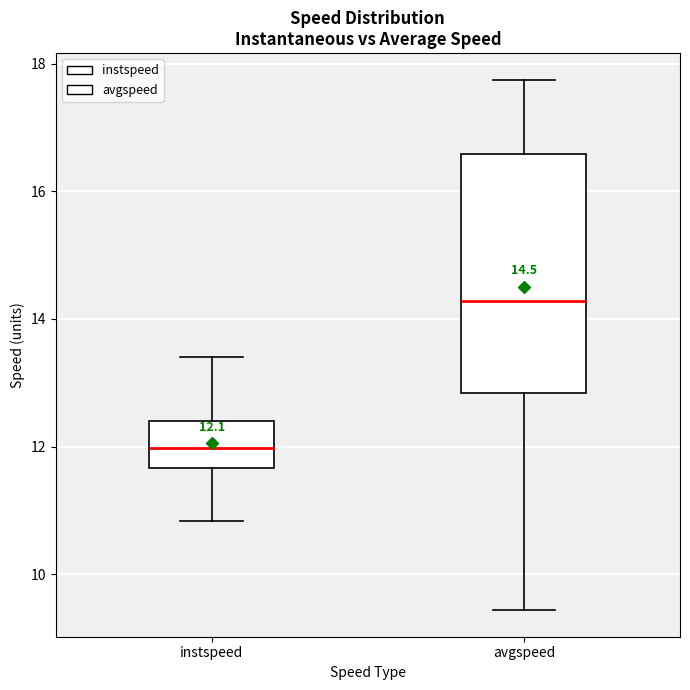

Which box is the tallest, from its lower edge to its upper edge?

avgspeed